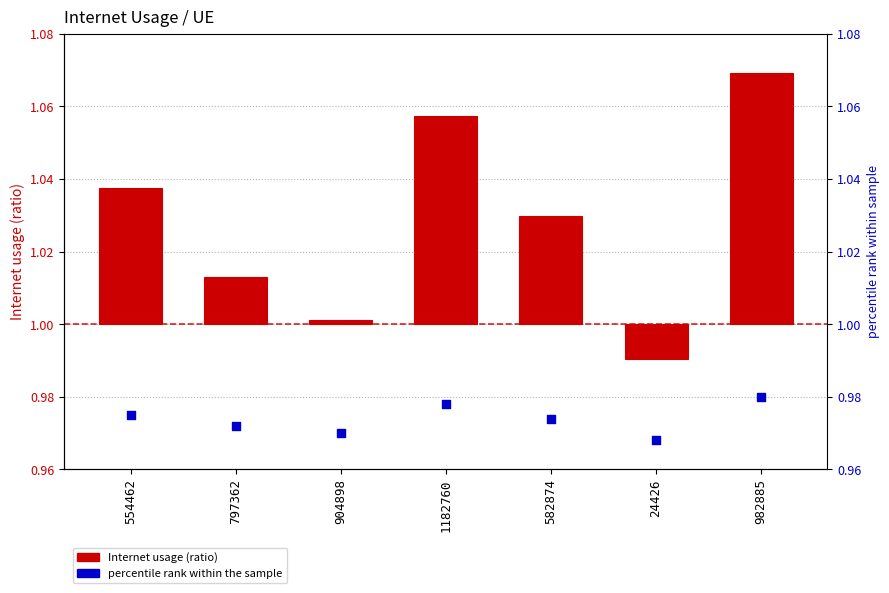

What are all the series names shown in the legend?

Internet usage, percentile rank within the sample